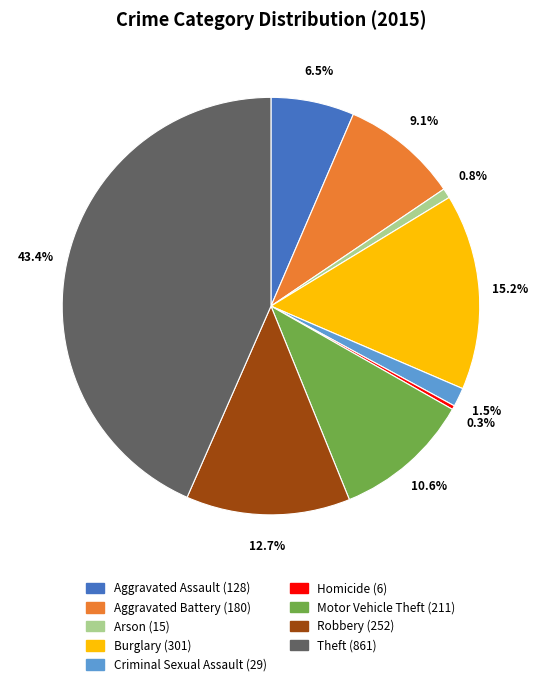

What percentage do Motor Vehicle Theft and Burglary together represent?

25.8%